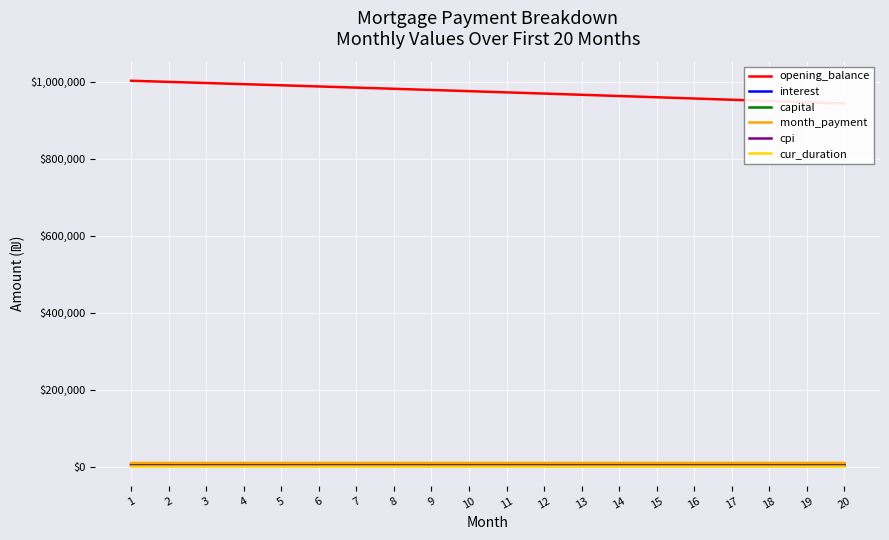

What is the total value across all series at 4?

1015774.8